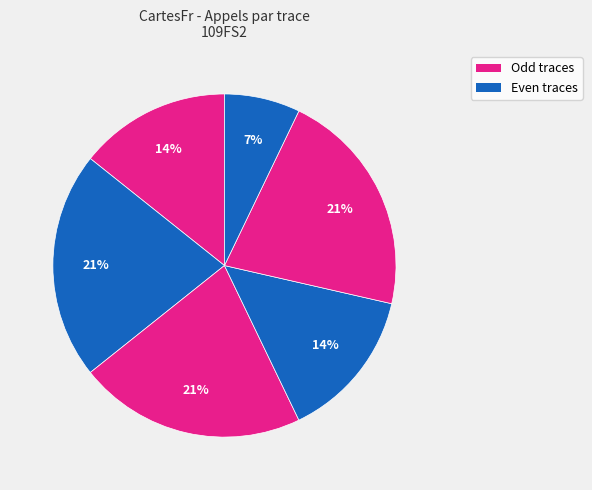

How many segments does this pie chart have?

6